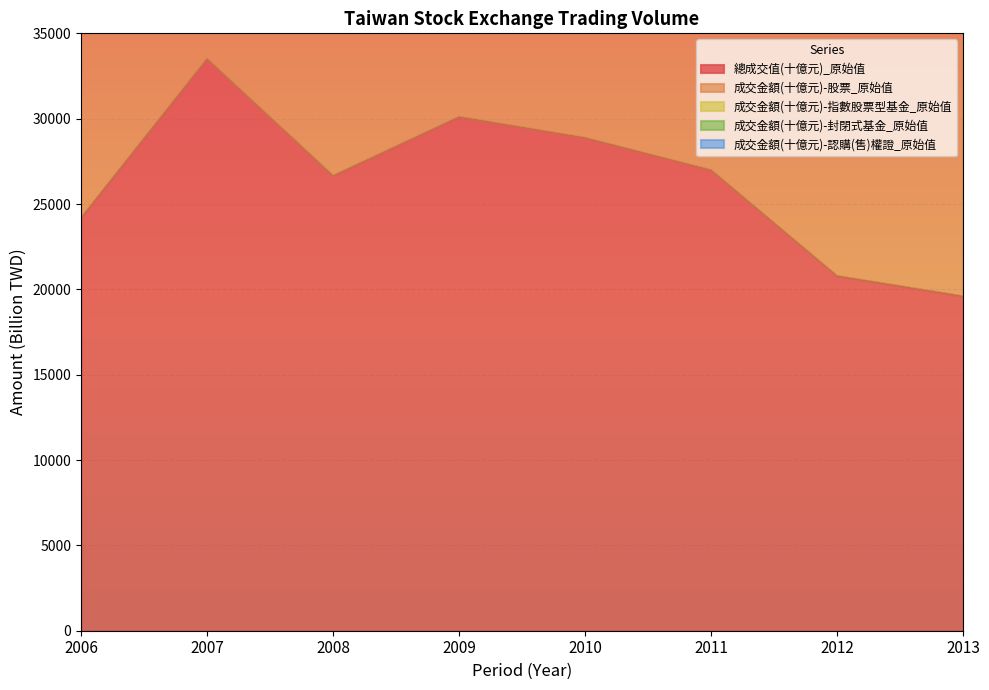

Is the value of 成交金額(十億元)-認購(售)權證_原始值 at 2008 greater than the value of 成交金額(十億元)-股票_原始值 at 2013?

No